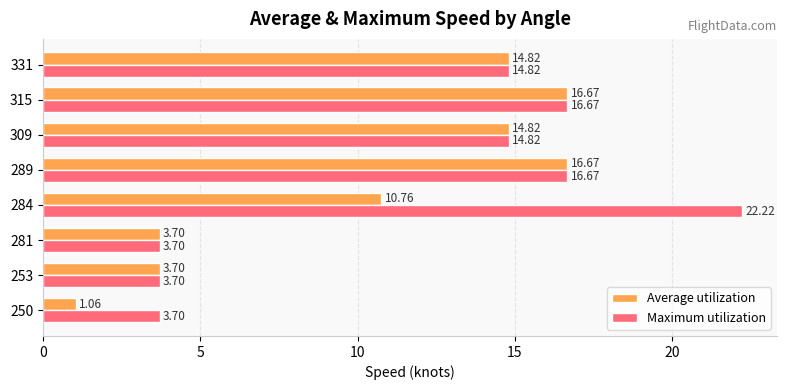

What is the total value across all series at 309?

29.6